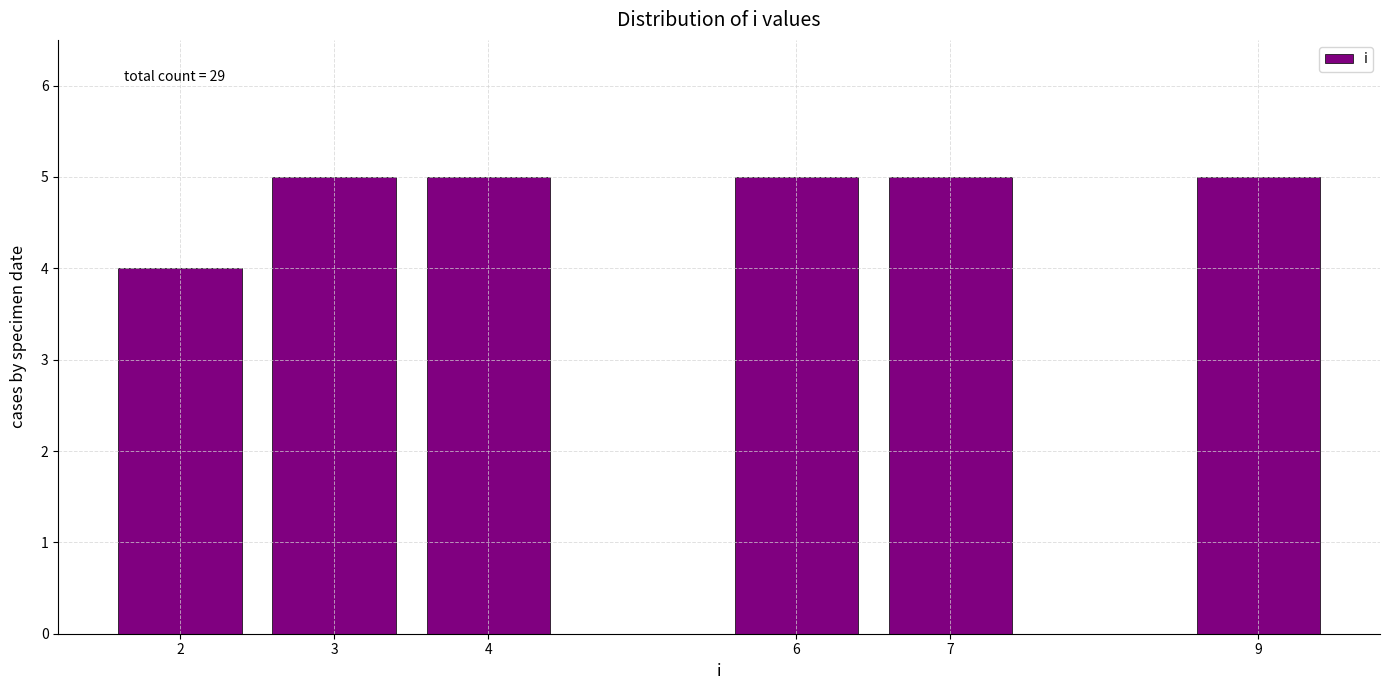

Reading left to right, list all the values displayed in this chart.

2=4	3=5	4=5	6=5	7=5	9=5